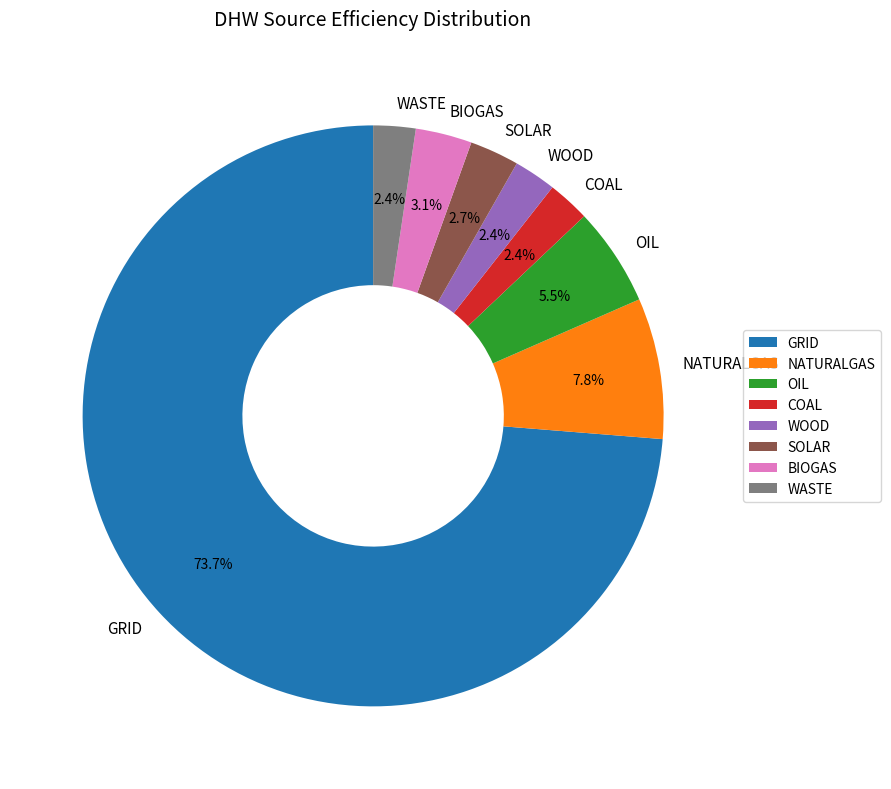

Which slice is the largest?

GRID